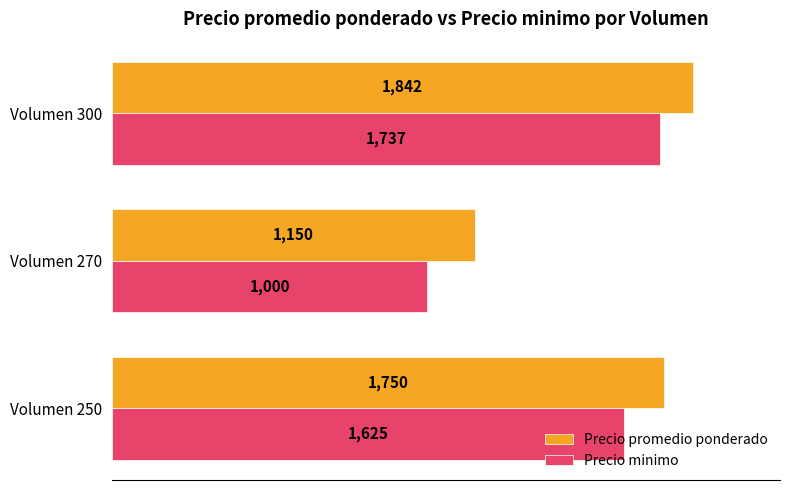

How many Precio promedio ponderado values are between 1150 and 1842?

3